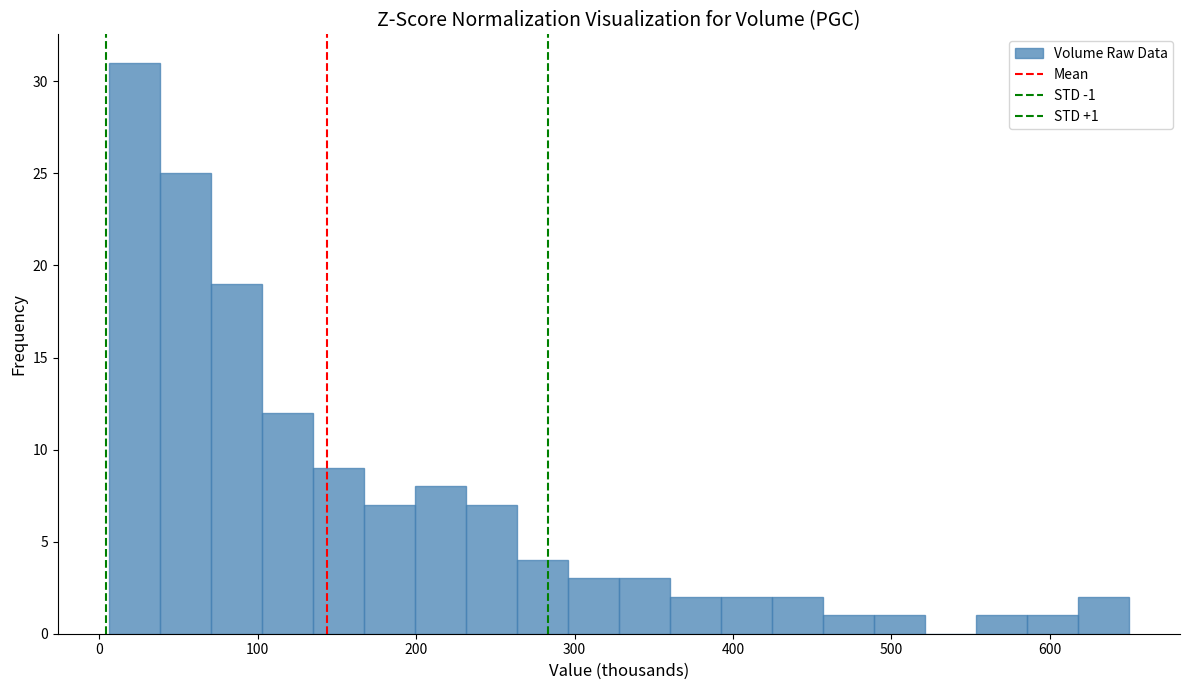

Read against the x-axis, roughly where is the centre of the tallest bar?

20